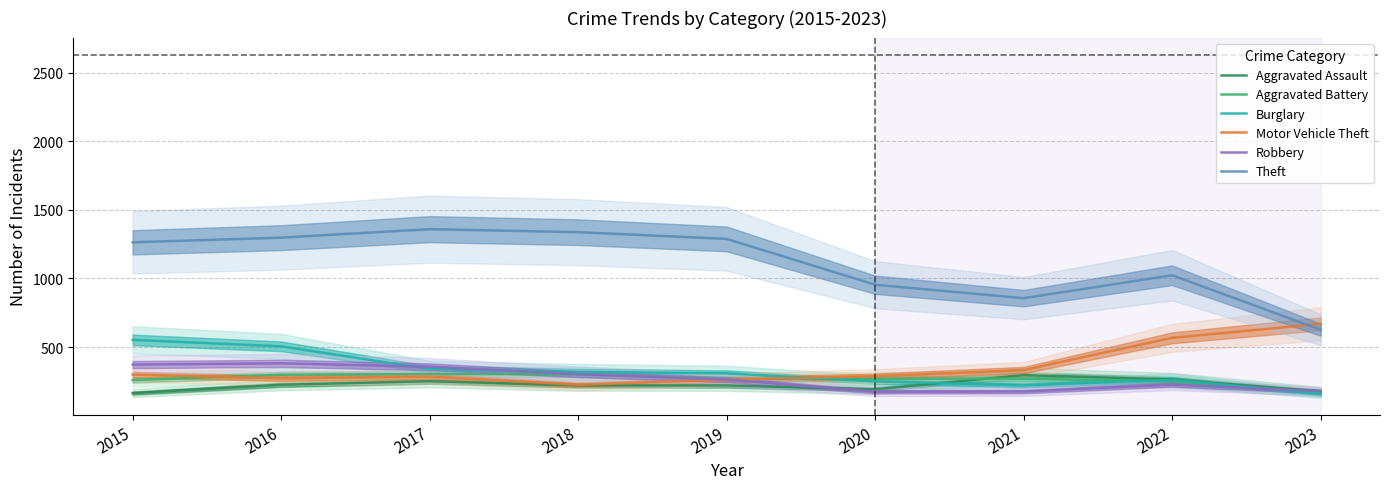

How many interior local valleys does the Robbery series have?

1